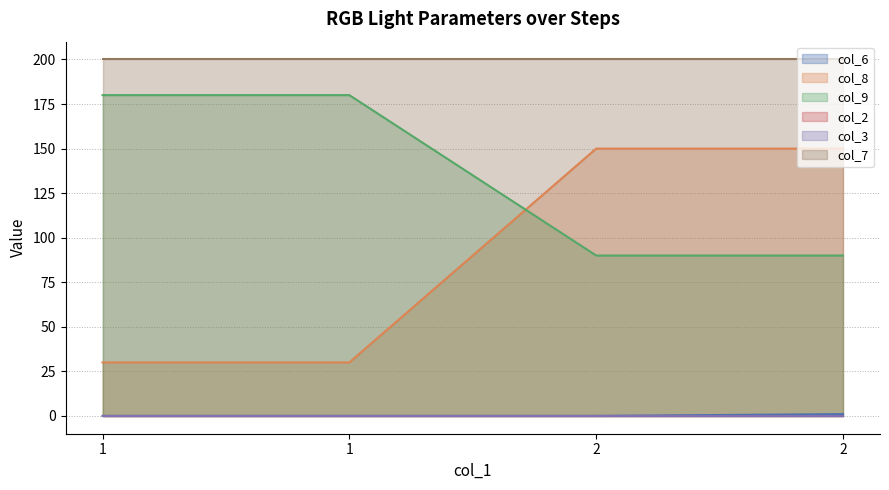

What is the value of the col_9 point at the 3rd from the left?

90